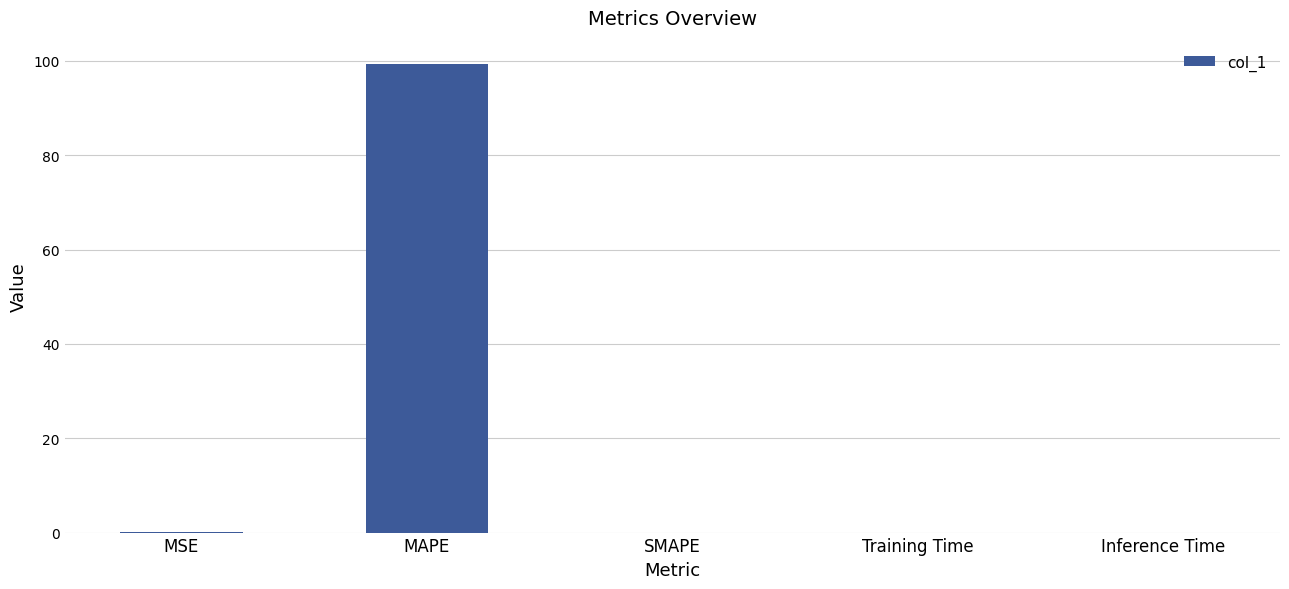

What is the approximate value at MAPE?

99.3